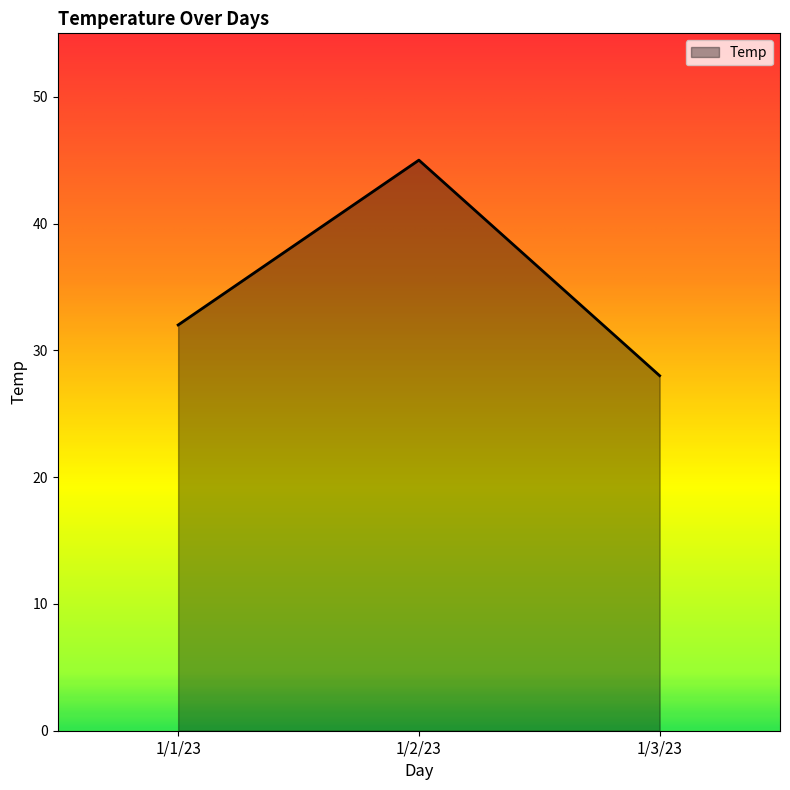

What is the maximum value shown in the chart?

45